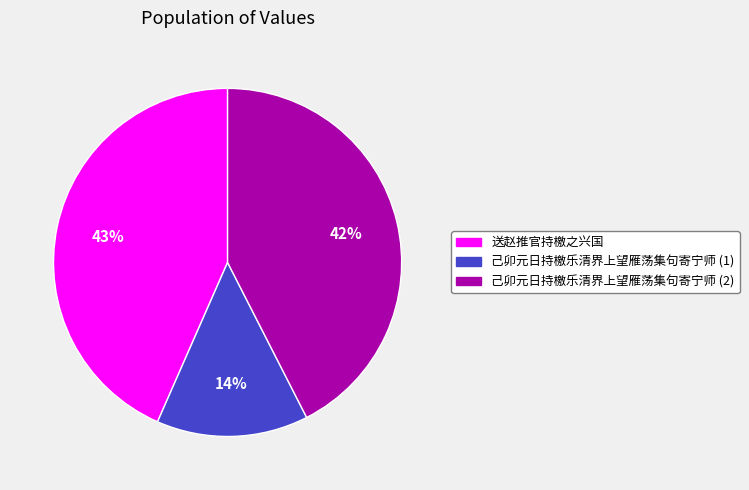

To the nearest percent, what is the difference between the largest and smallest slice percentages?

29%